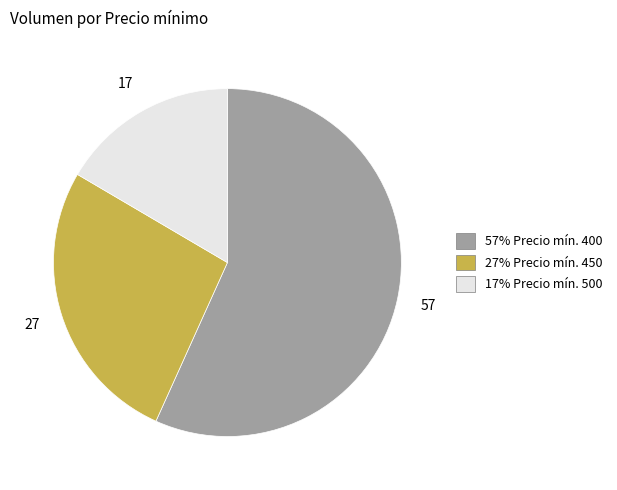

Is there any slice that represents more than half of the pie?

Yes